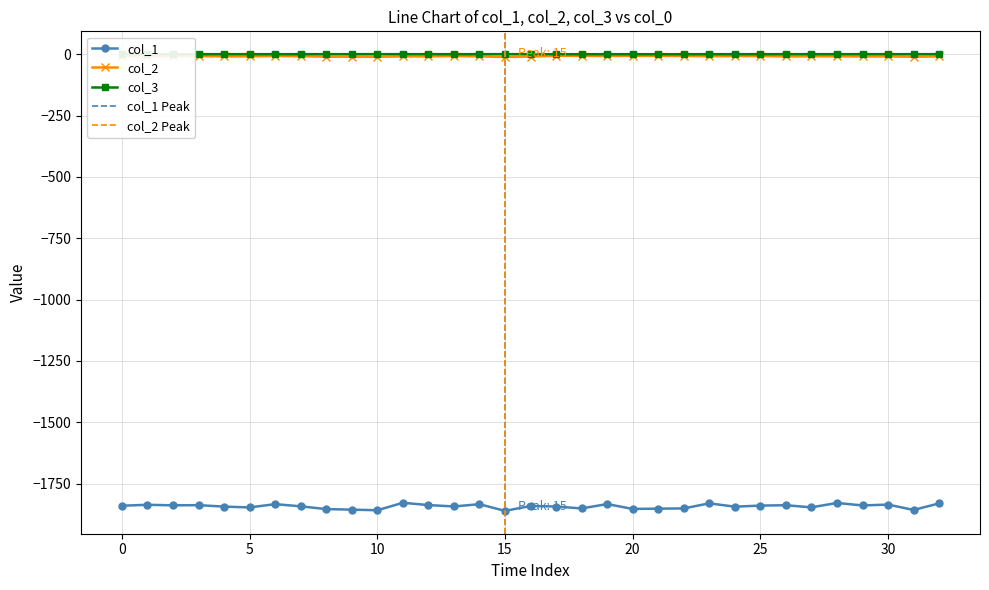

Which has a higher value, 11 or 32?

11